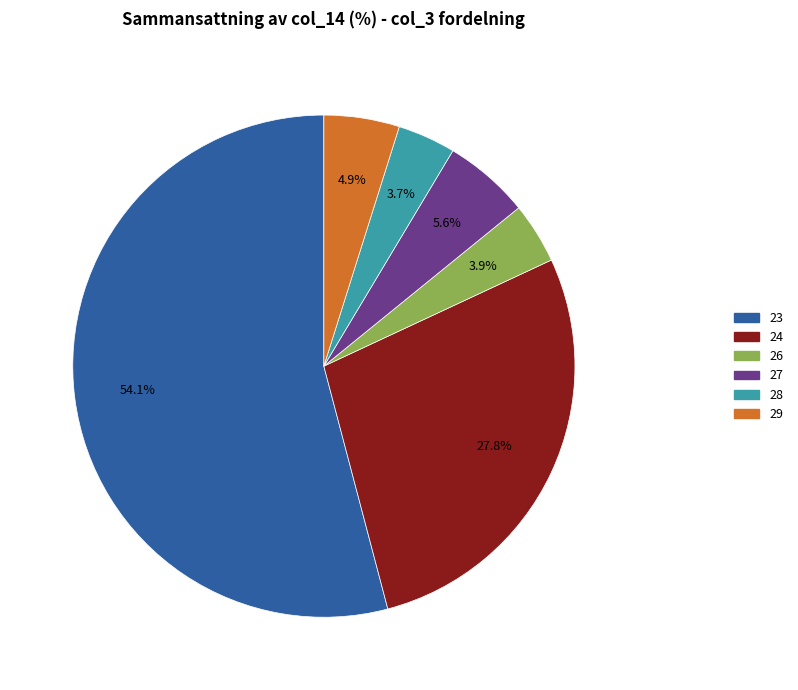

Count the number of slices in the pie.

6